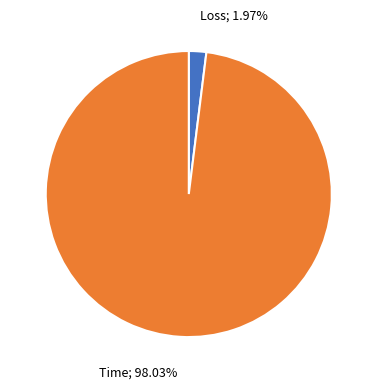

Is there any slice that represents more than half of the pie?

Yes